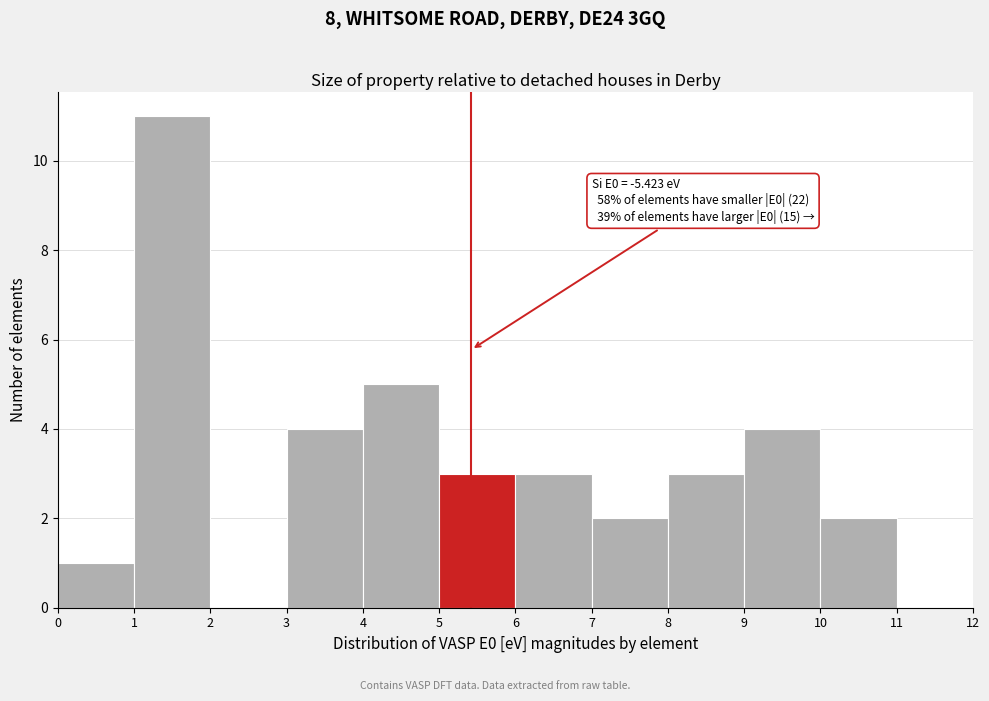

Which range on the x-axis has the tallest bar?

1 to 2